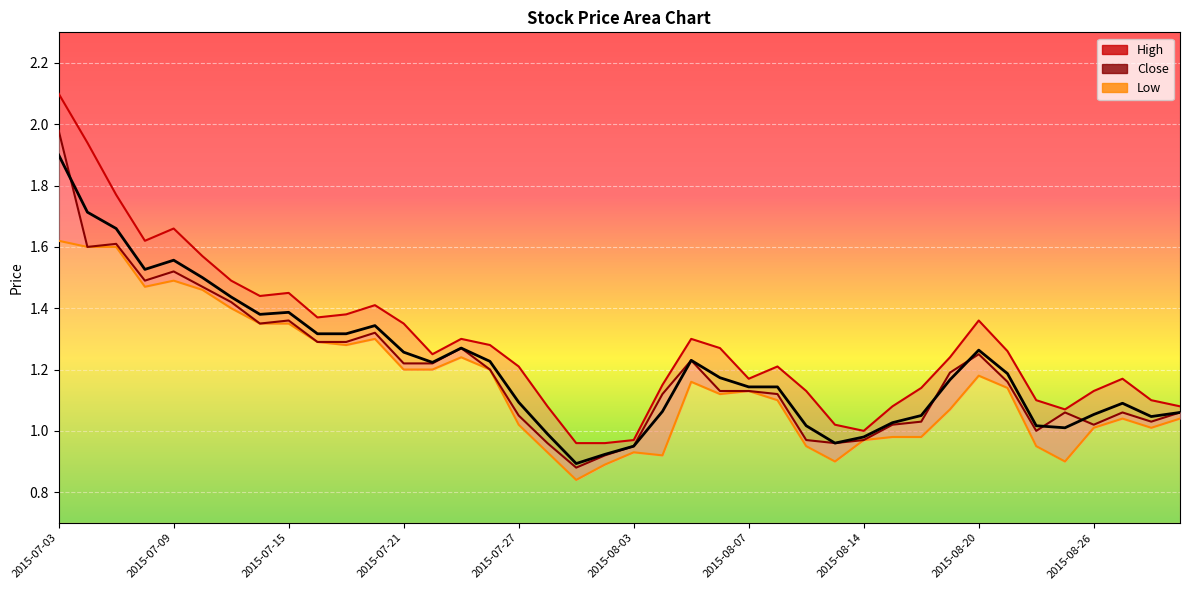

What is the label of the 37th point from the right?

2015-07-08